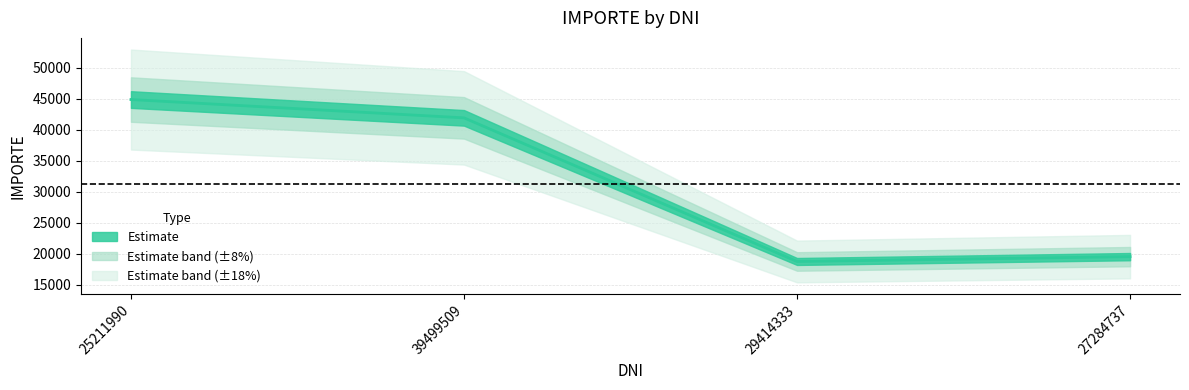

Does the chart have visible grid lines?

Yes